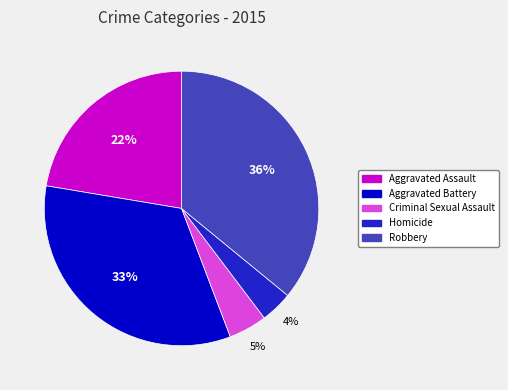

How many slices are in this pie chart?

5